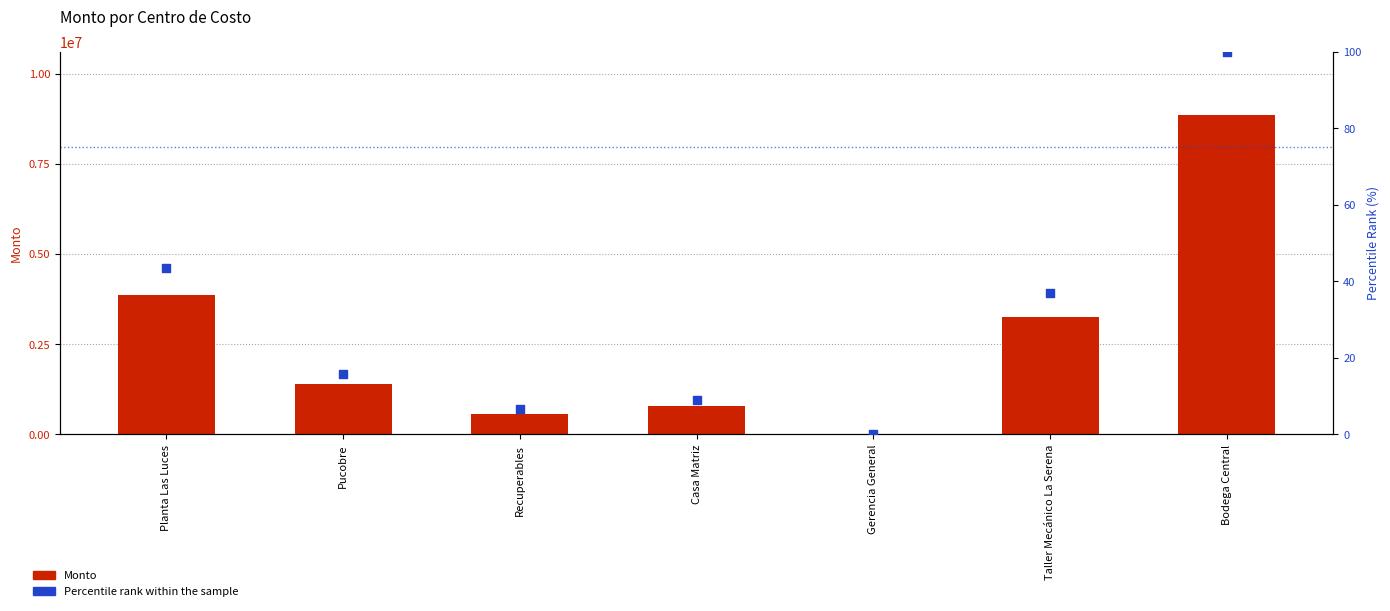

Is the value of Percentile rank within the sample at Planta Las Luces greater than the value of Monto at Taller Mecánico La Serena?

No